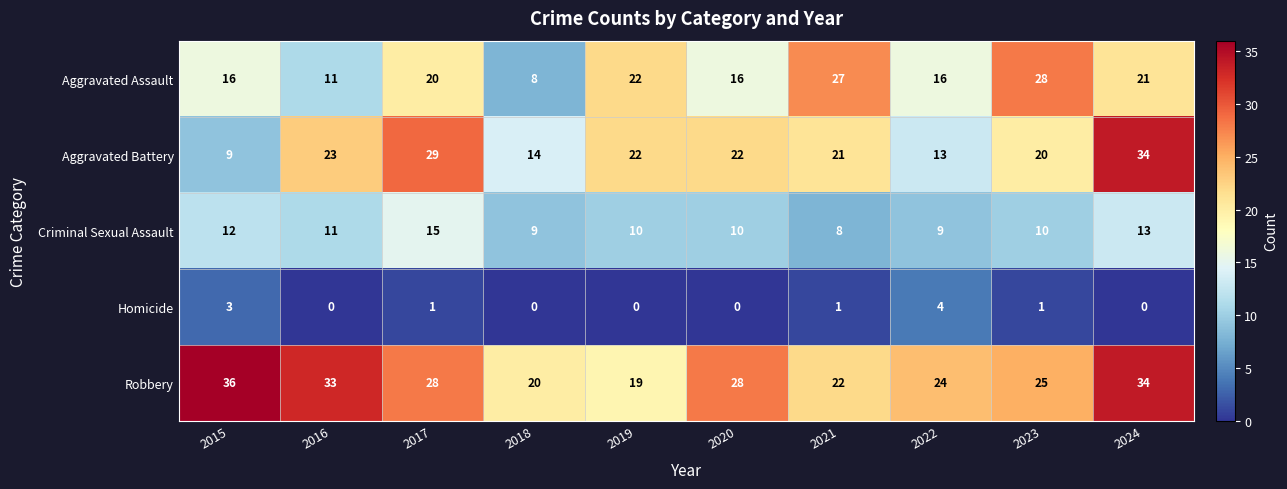

What is the sum of the Aggravated Battery values at 2021 and 2018?

35